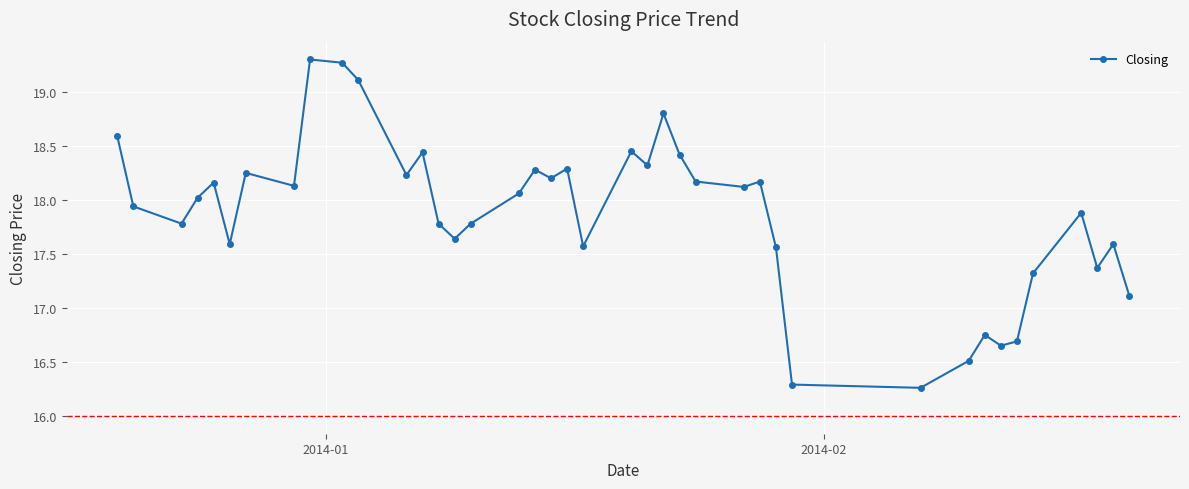

What is the difference between the maximum and minimum values?

3.0